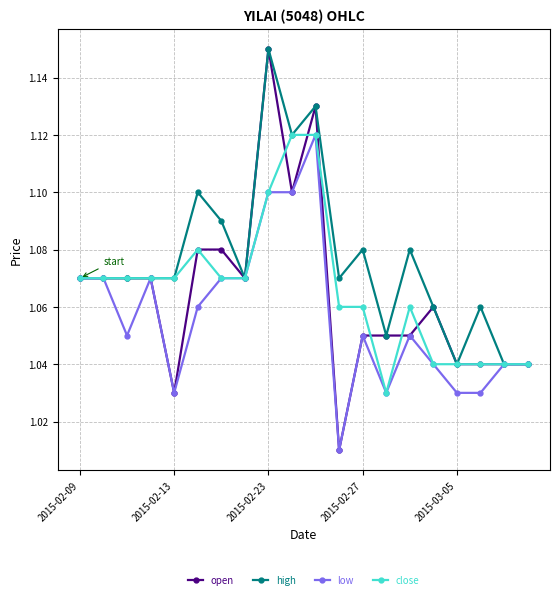

True or false: low has more than 1 interior local peaks.

True